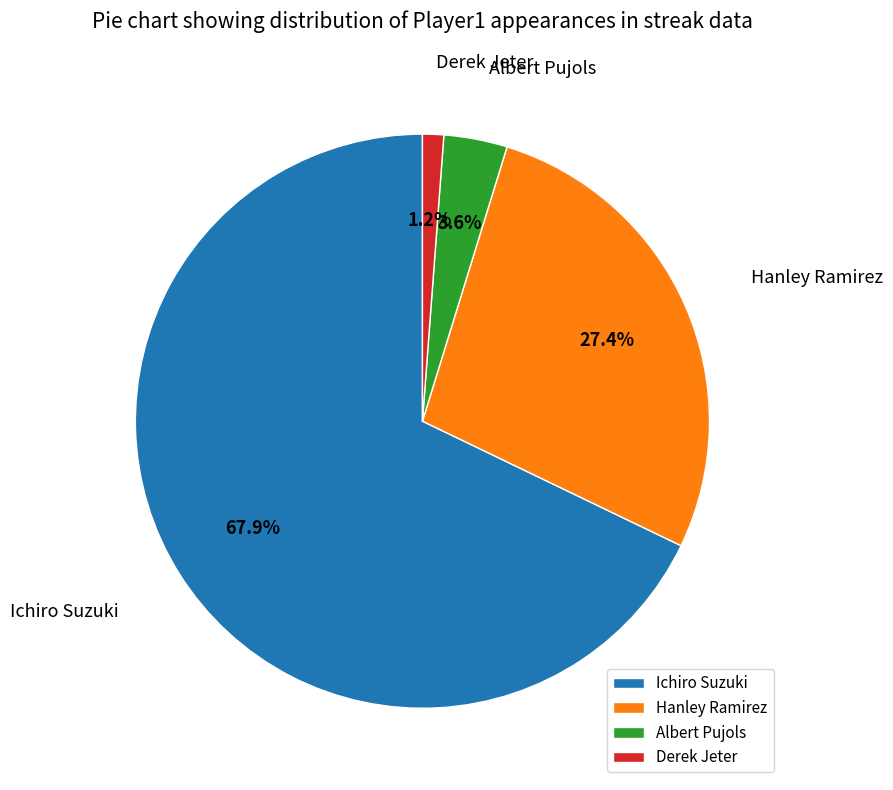

What is the smallest slice in the pie chart?

Derek Jeter